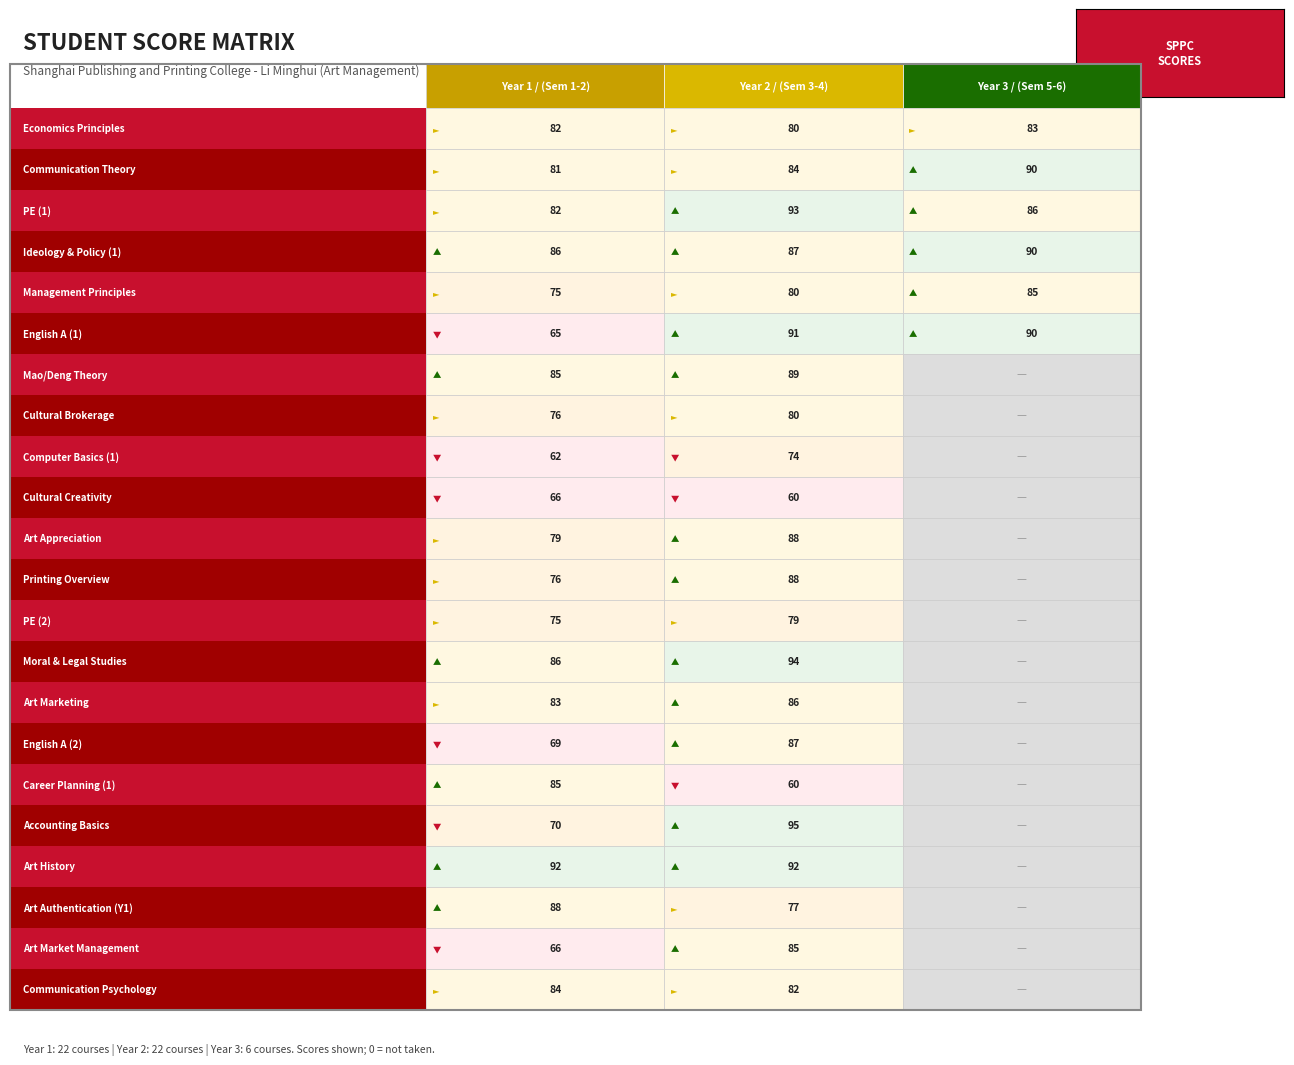

List the series in order of their peak value, lowest first.

Year 3, Year 1, Year 2